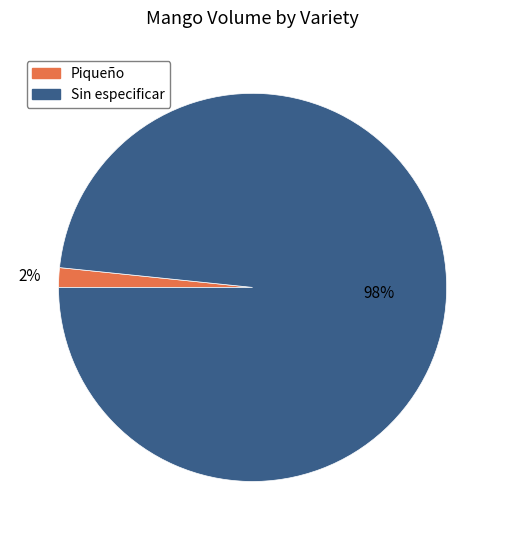

To the nearest percent, what is the average slice percentage?

50%